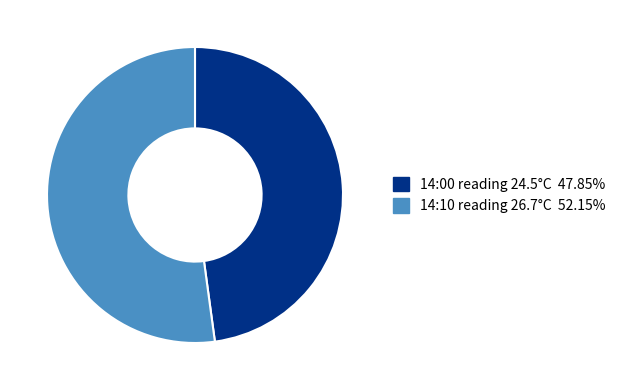

Does any single category account for the majority?

Yes